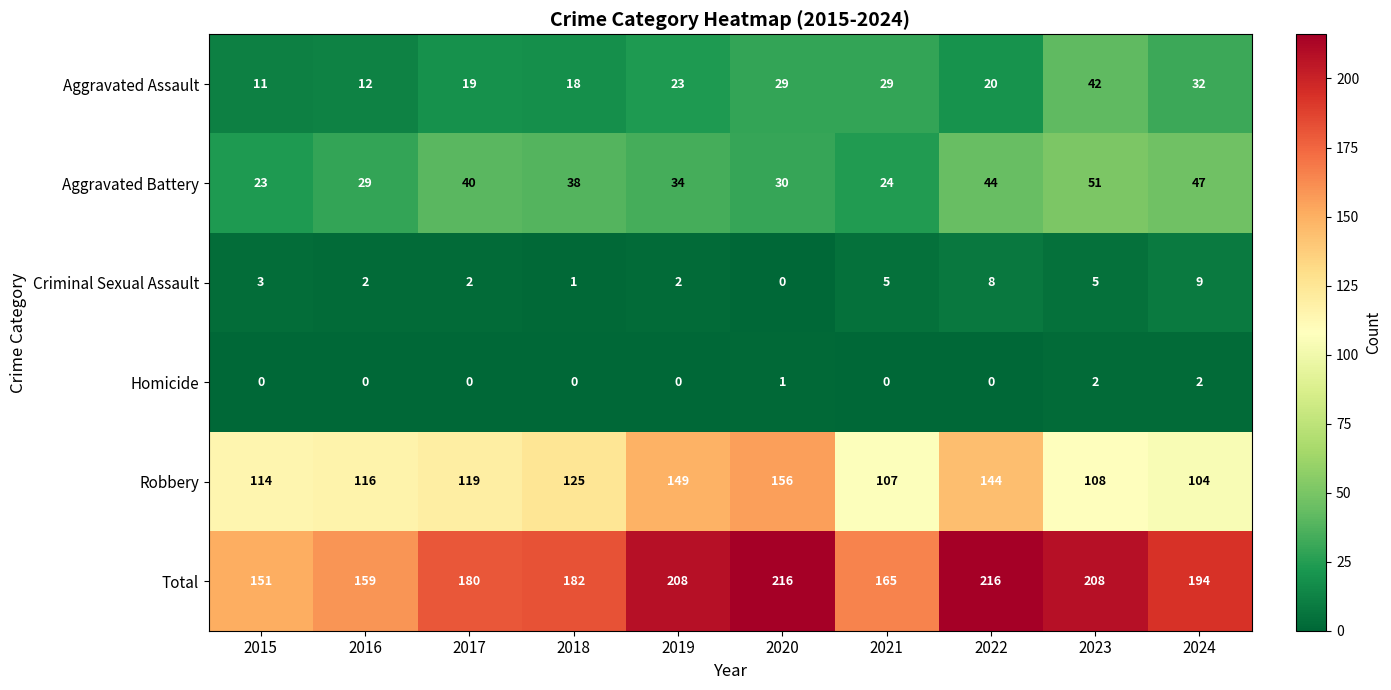

Between 2021 and 2023, which series saw the biggest shift?

Total